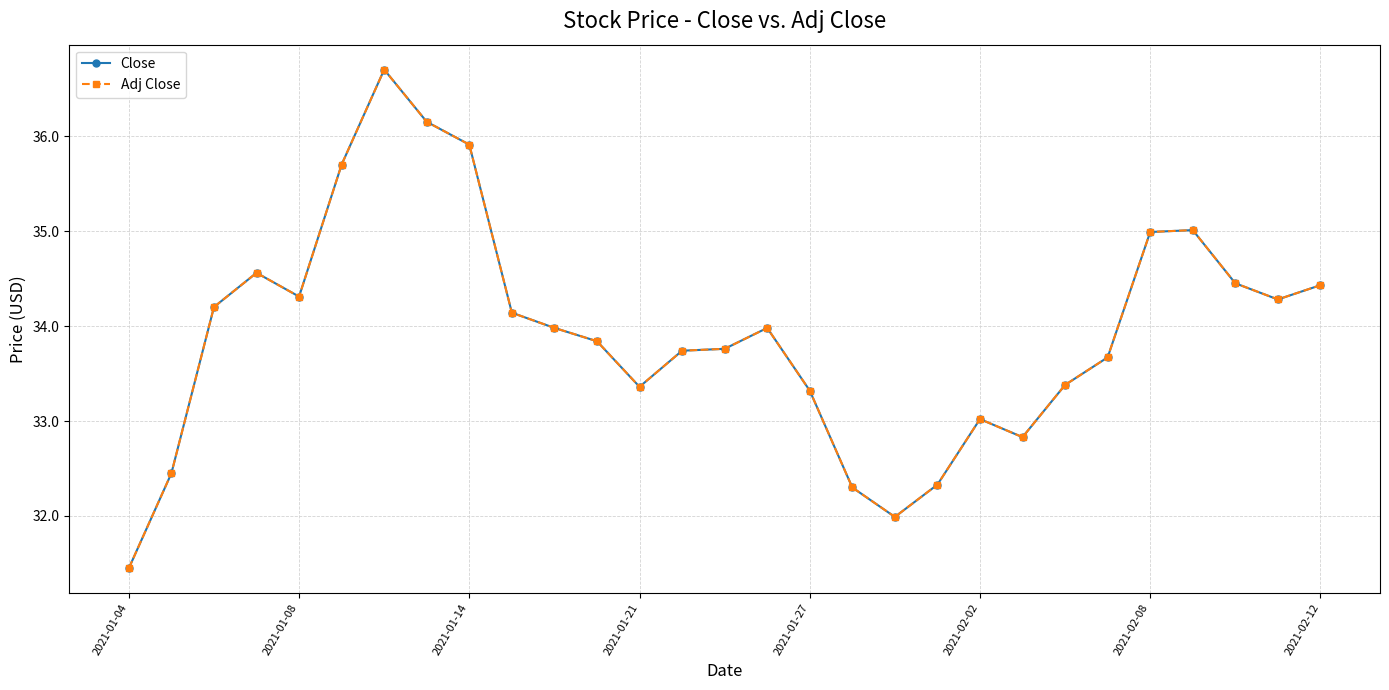

Is this an area chart (filled region under the line)?

No